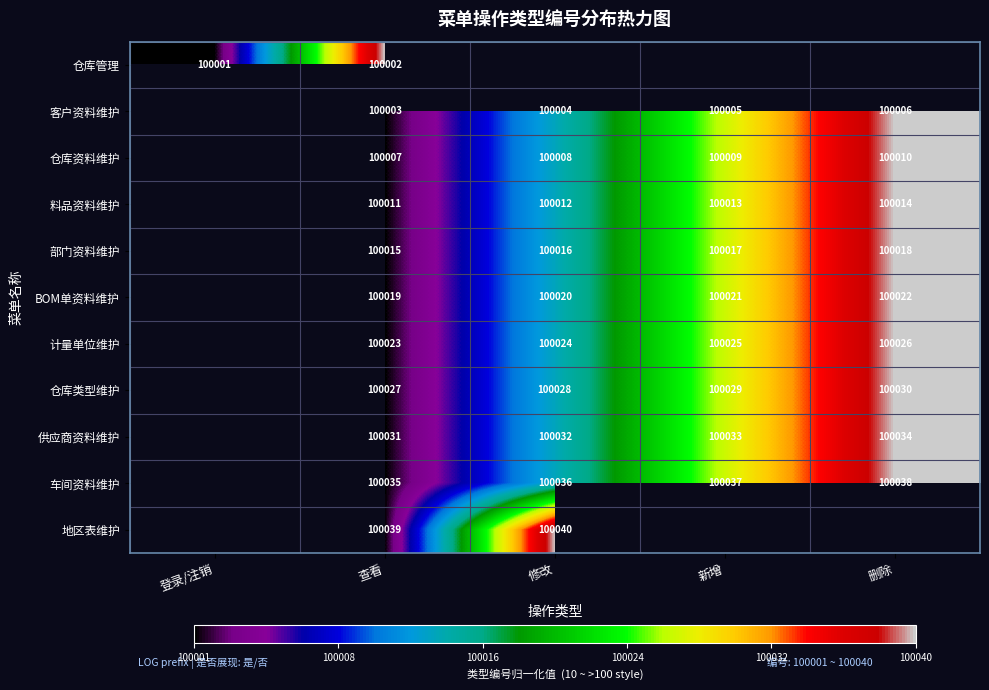

The value of BOM单资料维护 at 新增 is 100021. True or false?

True